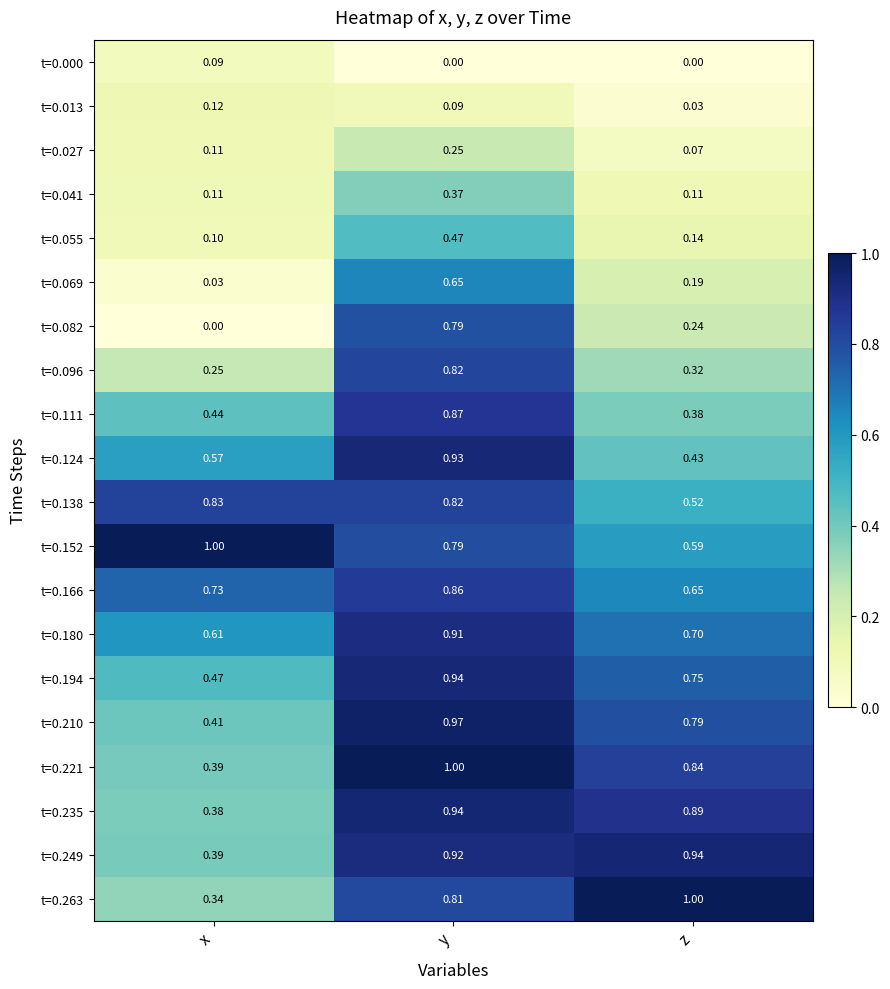

Count the number of data series in this chart.

20